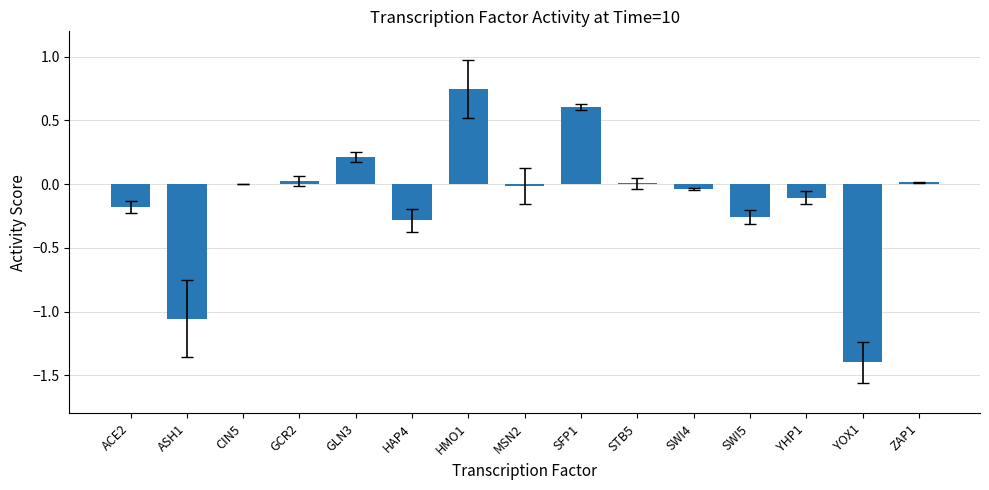

The chart shows a value of -0.0 at YHP1. True or false?

False